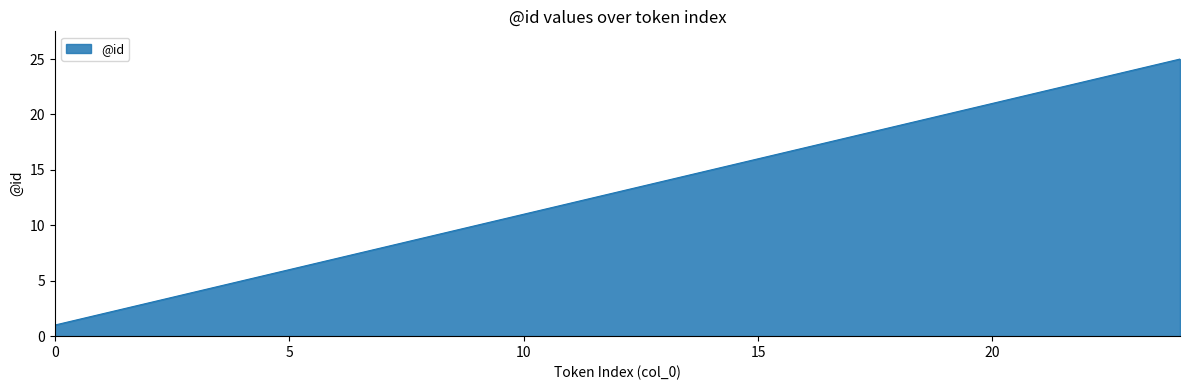

How many lines are shown in the chart?

1